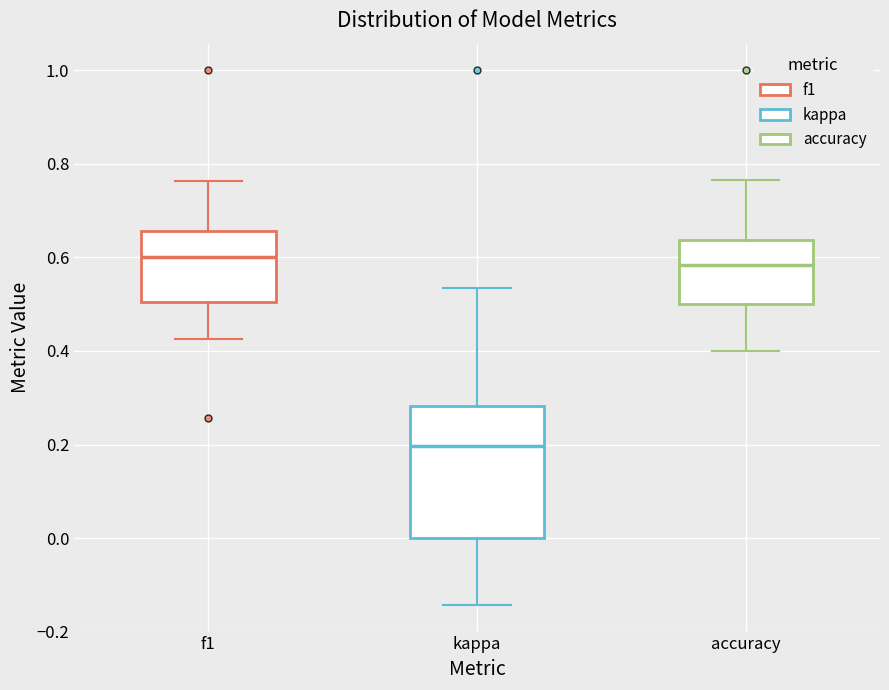

Reading left to right, transcribe this box plot: for each box, give where its median line is, the range the box spans, and where its two whiskers end, as read against the y-axis. The values are not printed on the chart, so give them approximately, as read against the axis.

f1: median 0.60, box 0.50 to 0.66, whiskers 0.42 to 0.76
kappa: median 0.20, box 0.00 to 0.28, whiskers -0.14 to 0.54
accuracy: median 0.58, box 0.50 to 0.64, whiskers 0.40 to 0.76